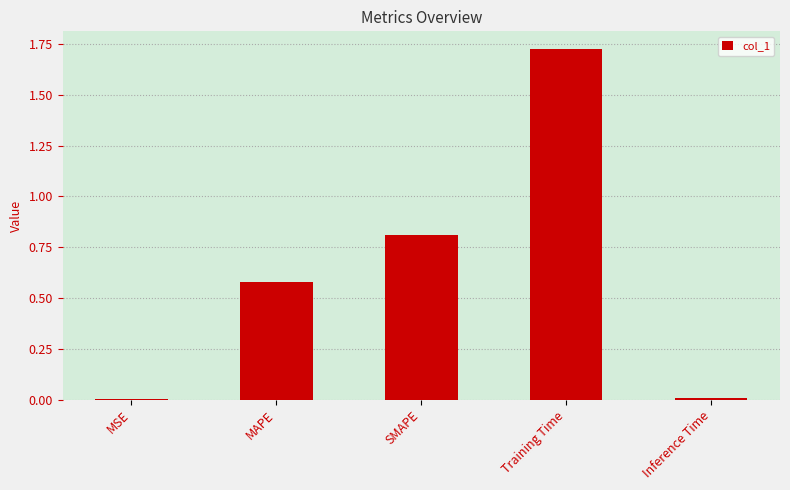

At which category does the chart reach its peak across all series?

Training Time